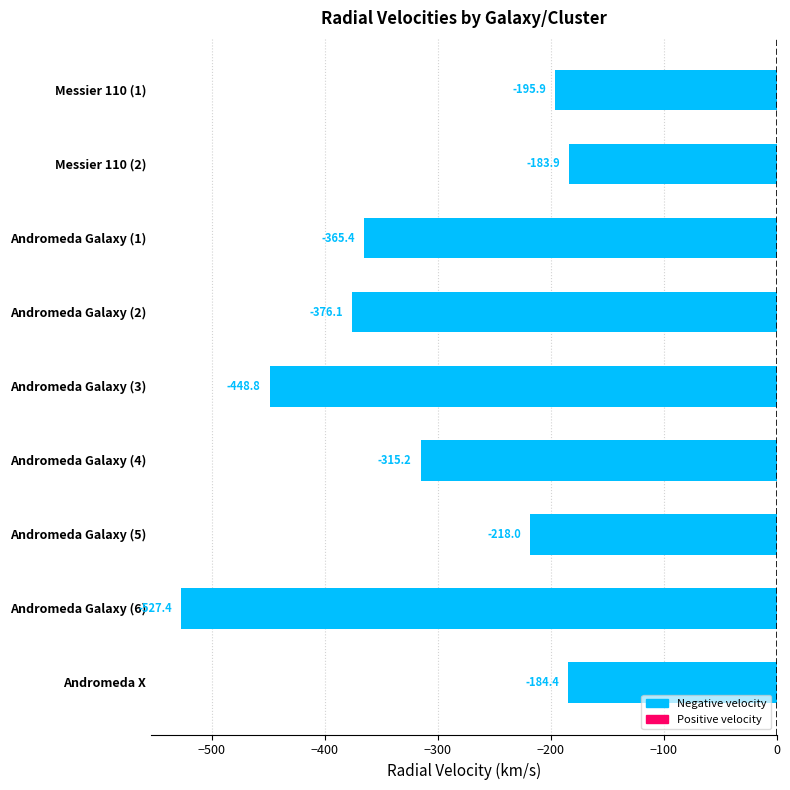

What is the average value?

-312.8